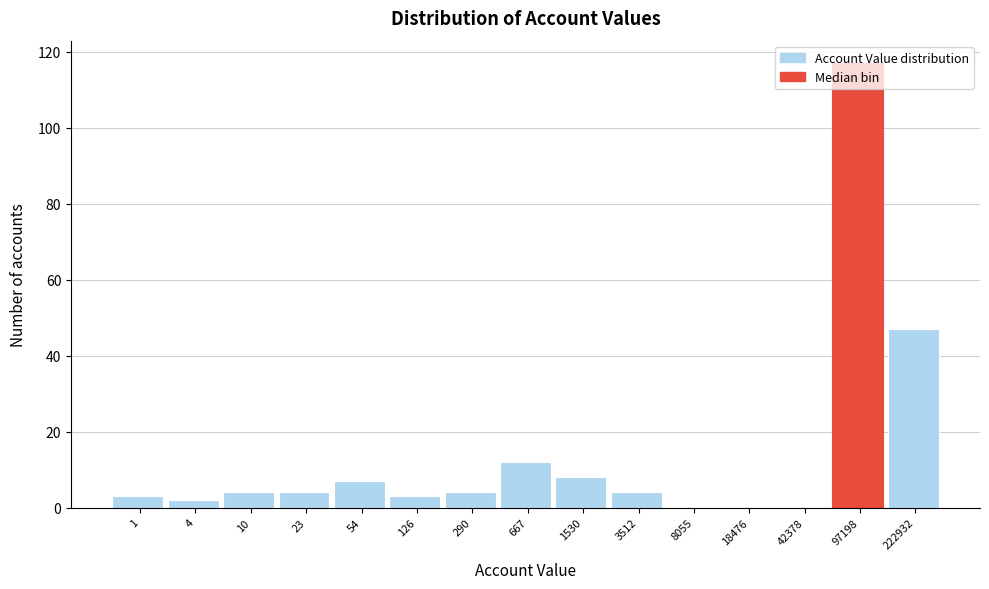

At which label is the value closest to 58?

222932